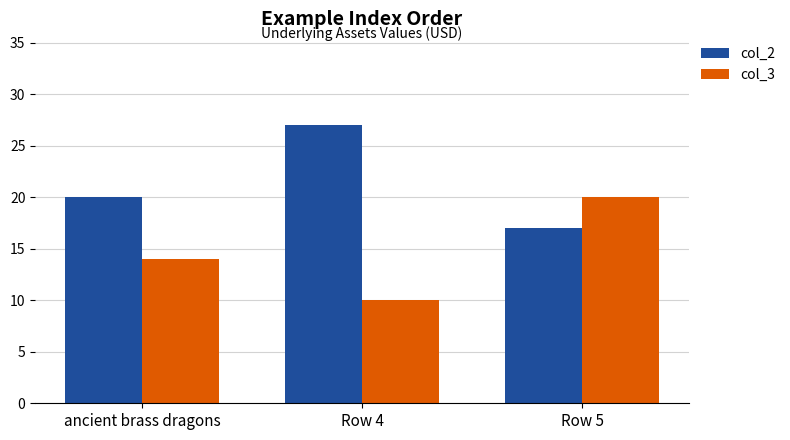

What is the spread (max minus min) of values at ancient brass dragons?

6